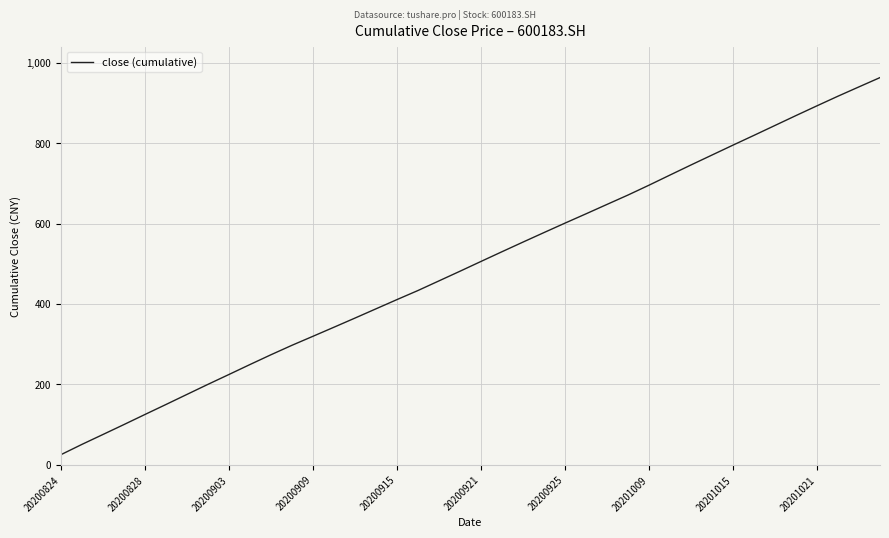

What is the maximum value shown in the chart?

963.1